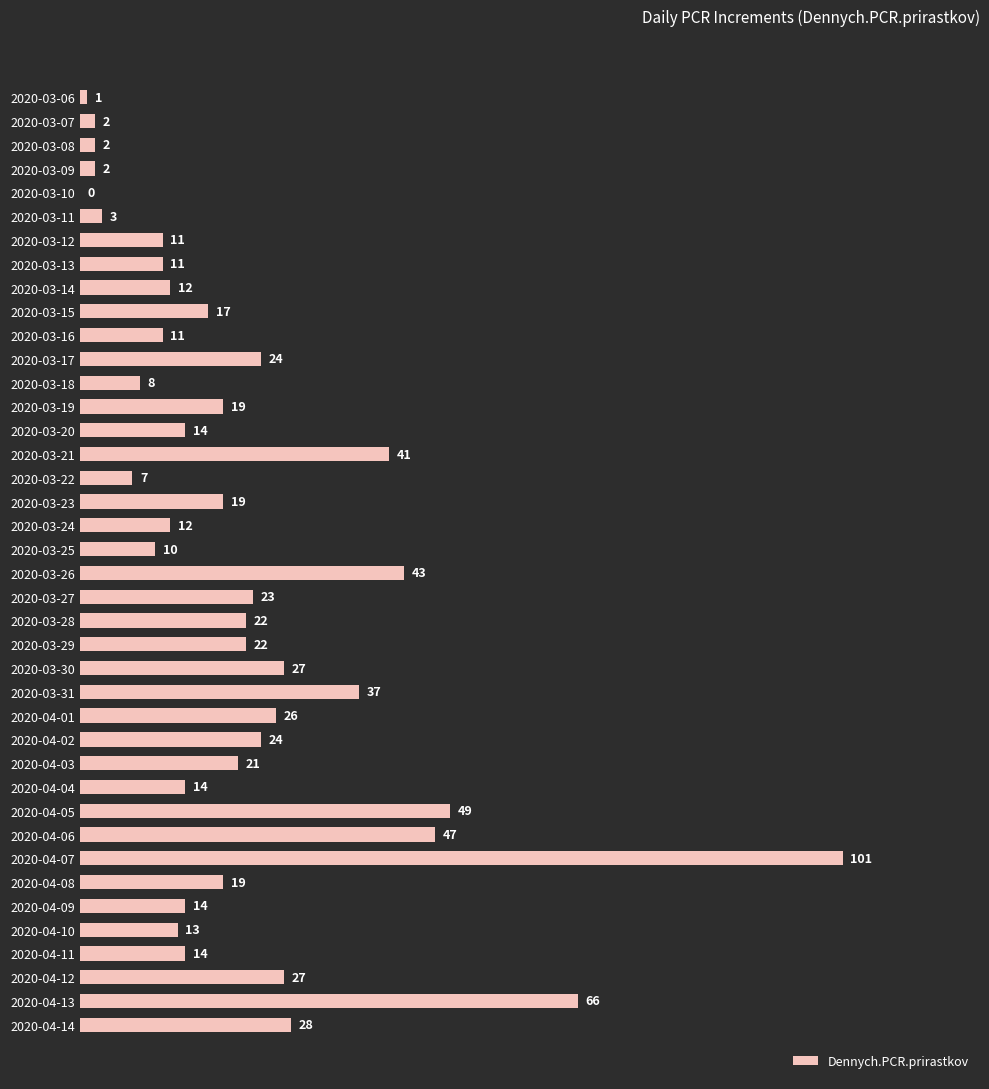

What is the sum of the values at 2020-03-27 and 2020-04-10?

36